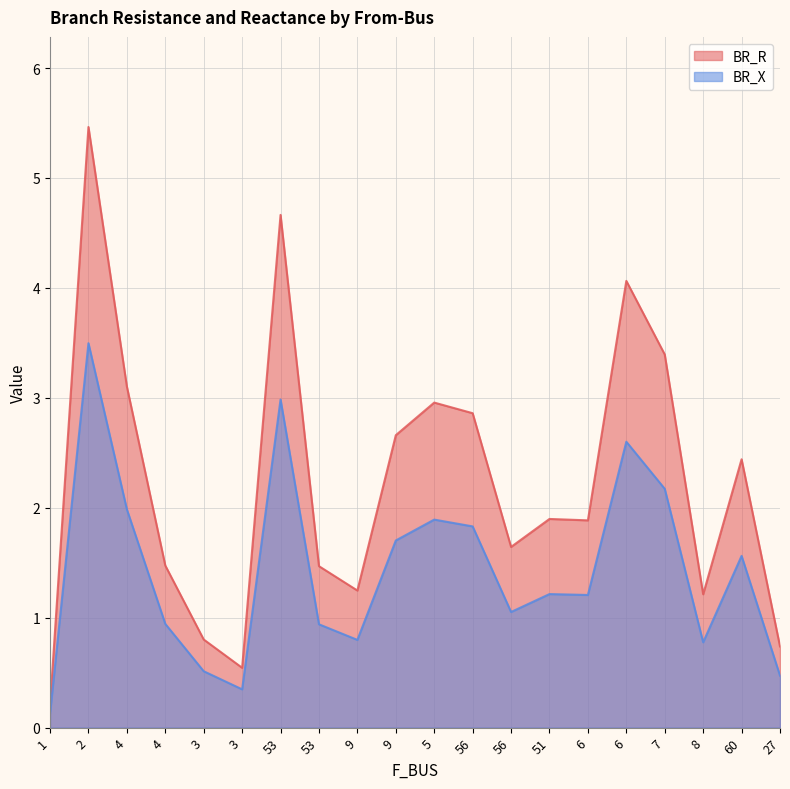

At which category does the chart reach its peak across all series?

2